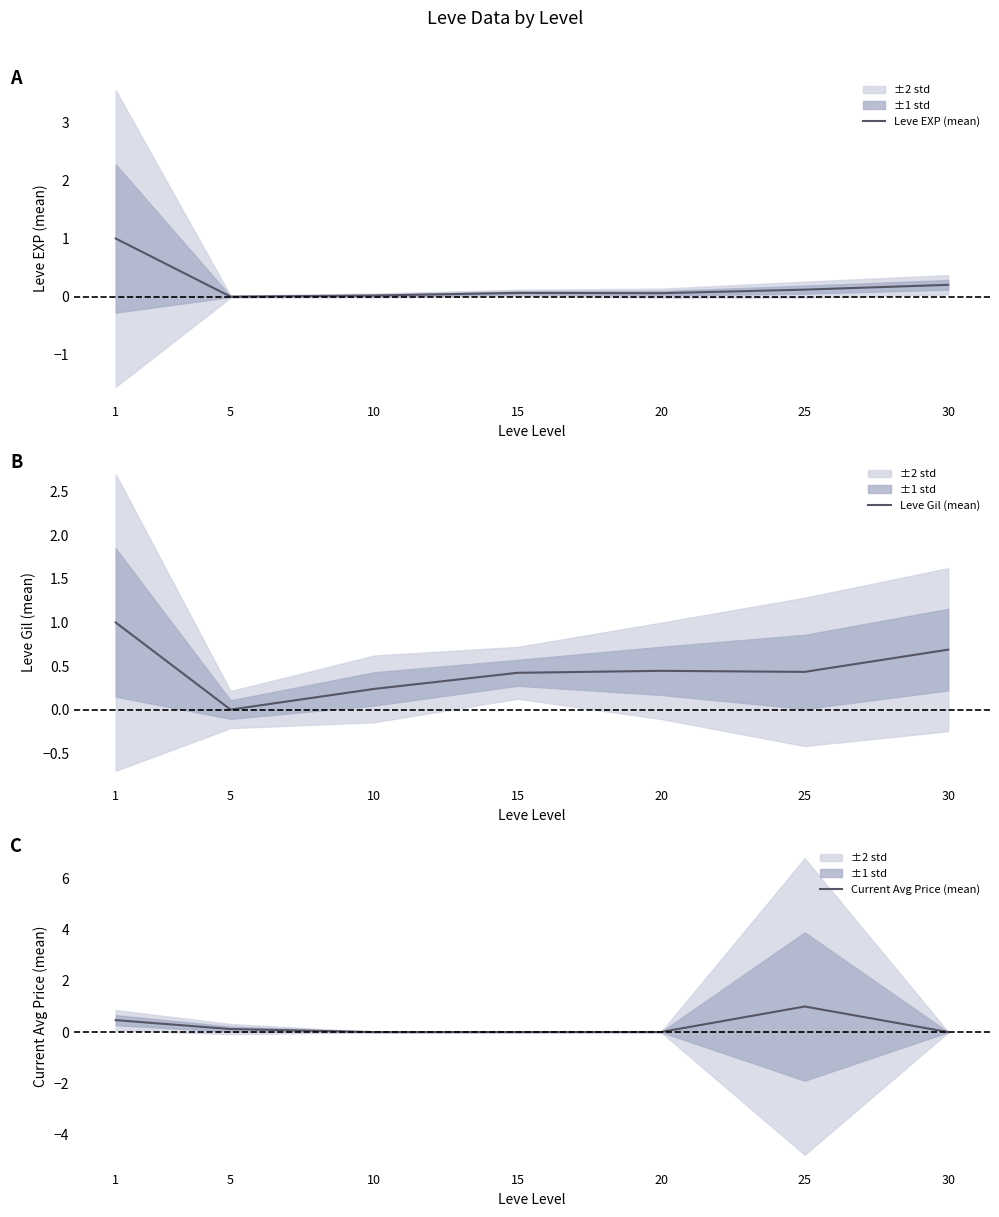

Does the chart display data point markers on the line(s)?

No